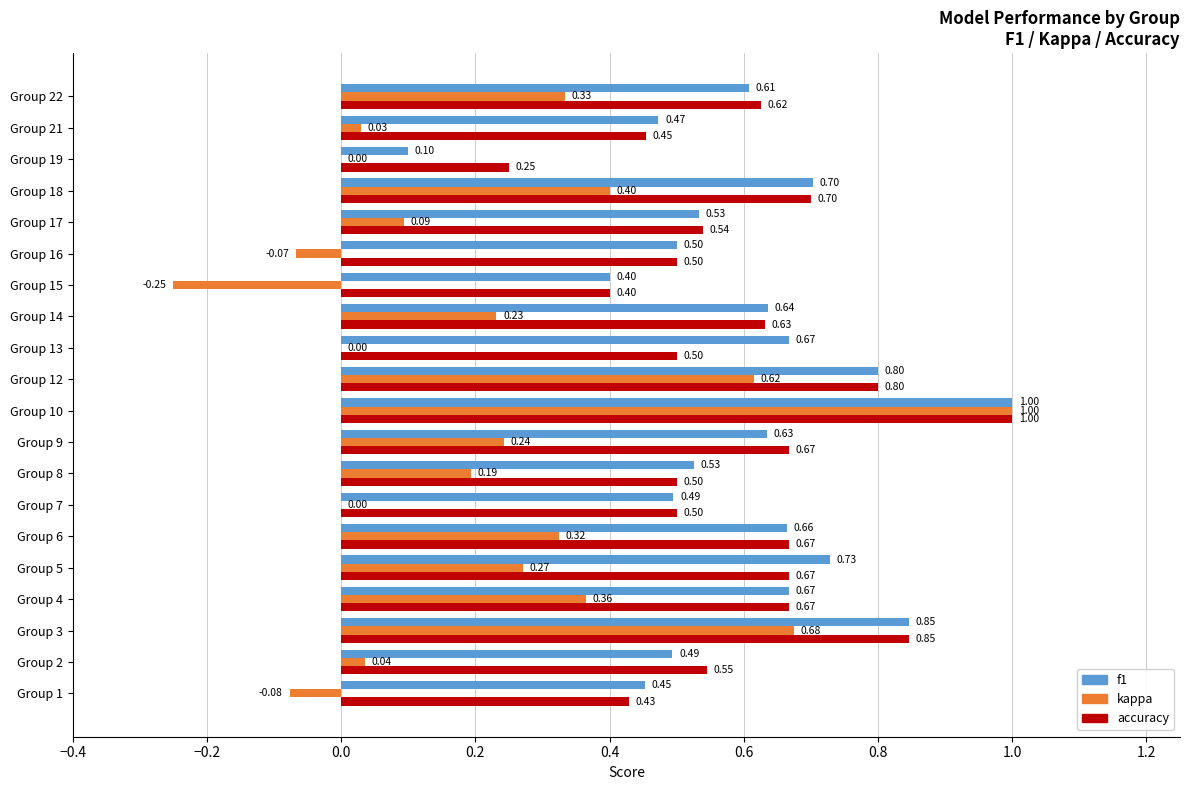

Which series changed the most between Group 18 and Group 22?

f1